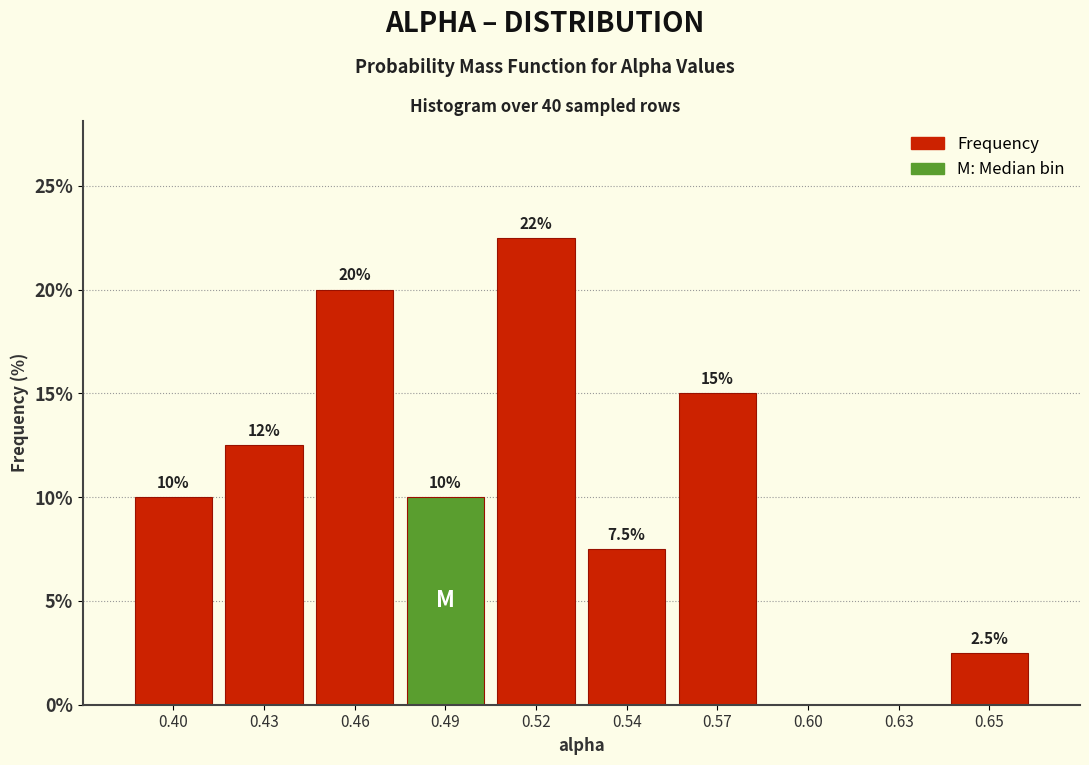

Reading left to right, list all the values displayed in this chart.

0.40=10.0	0.43=12.5	0.46=20.0	0.49=10.0	0.52=22.5	0.54=7.5	0.57=15.0	0.60=0.0	0.63=0.0	0.65=2.5